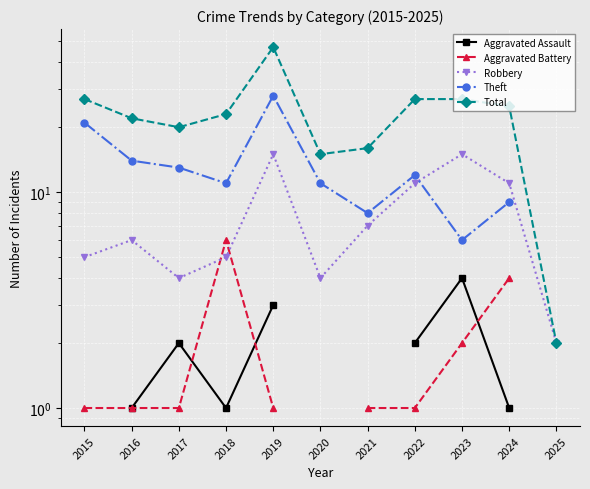

The value of Total at 2021 is 7.1. True or false?

False